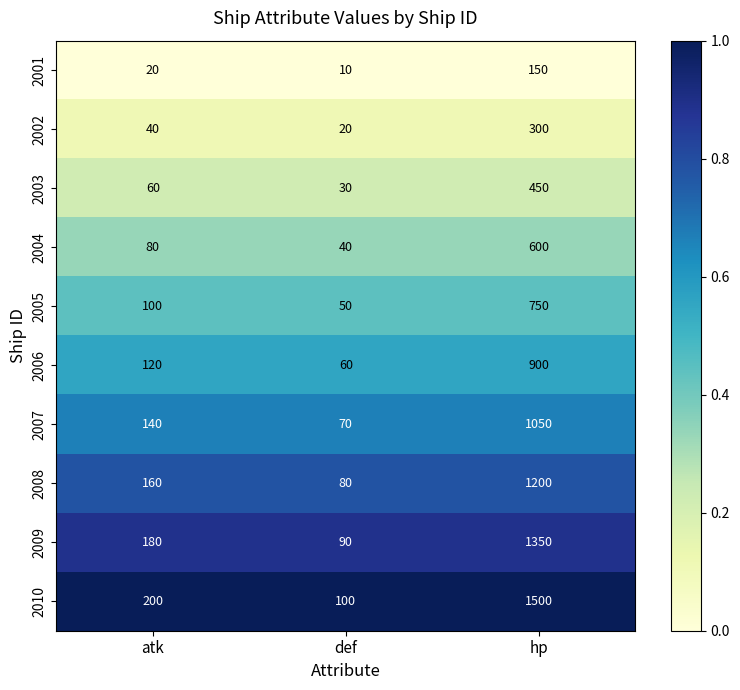

Rank the series by their maximum value, from highest to lowest.

2010, 2009, 2008, 2007, 2006, 2005, 2004, 2003, 2002, 2001